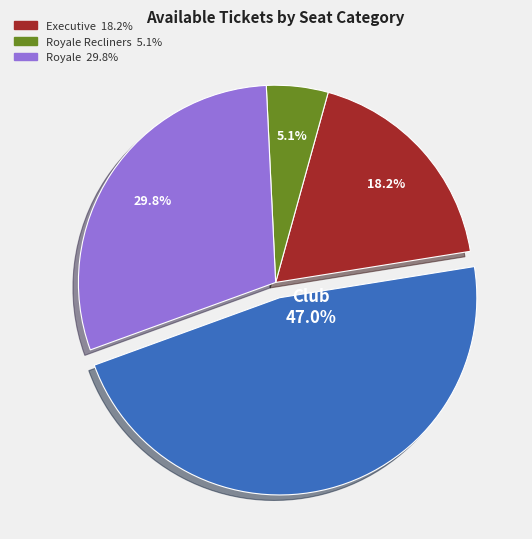

Is there a majority slice in this chart?

No